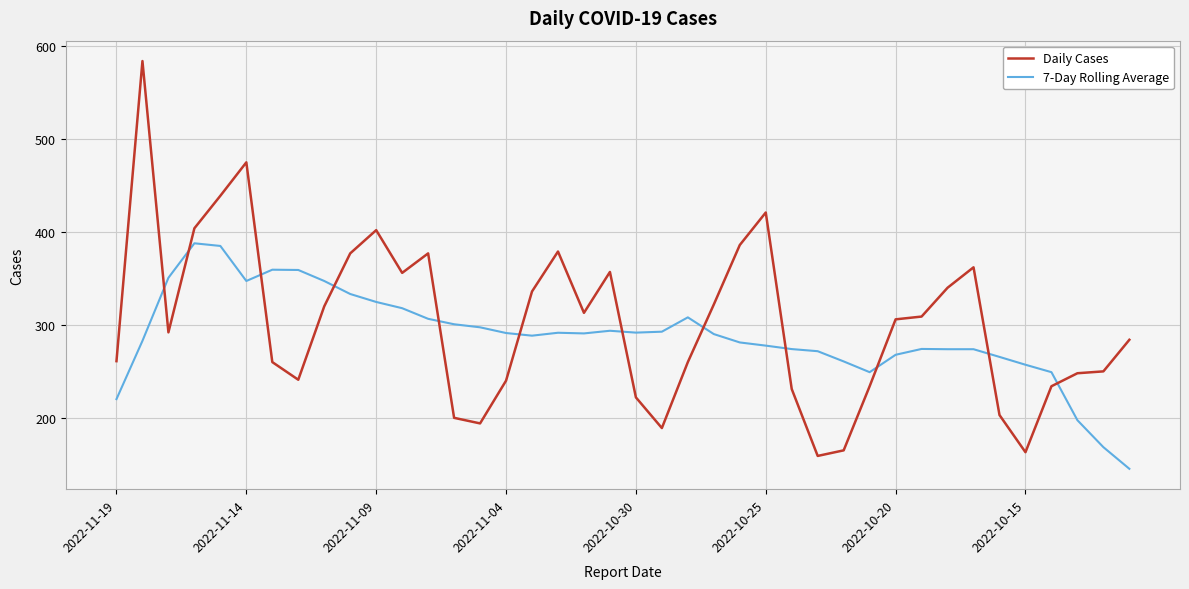

How many times do Daily Cases and 7-Day Rolling Average cross each other?

12